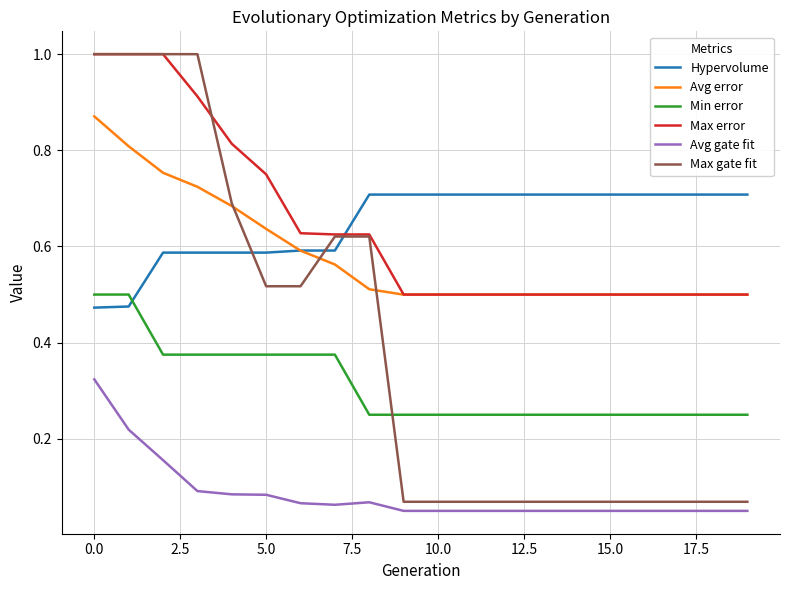

What is the highest value of the Max gate fit series?

1.0